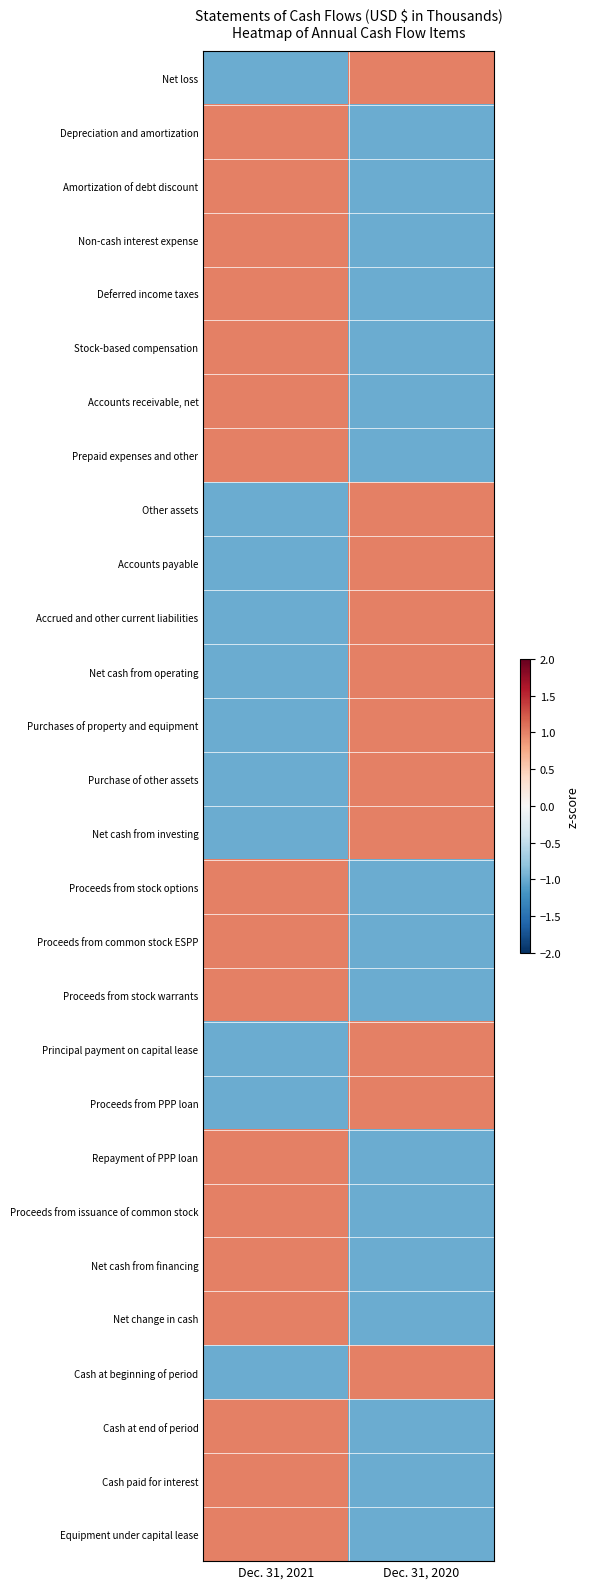

Which category has the highest value across all series?

Dec. 31, 2020